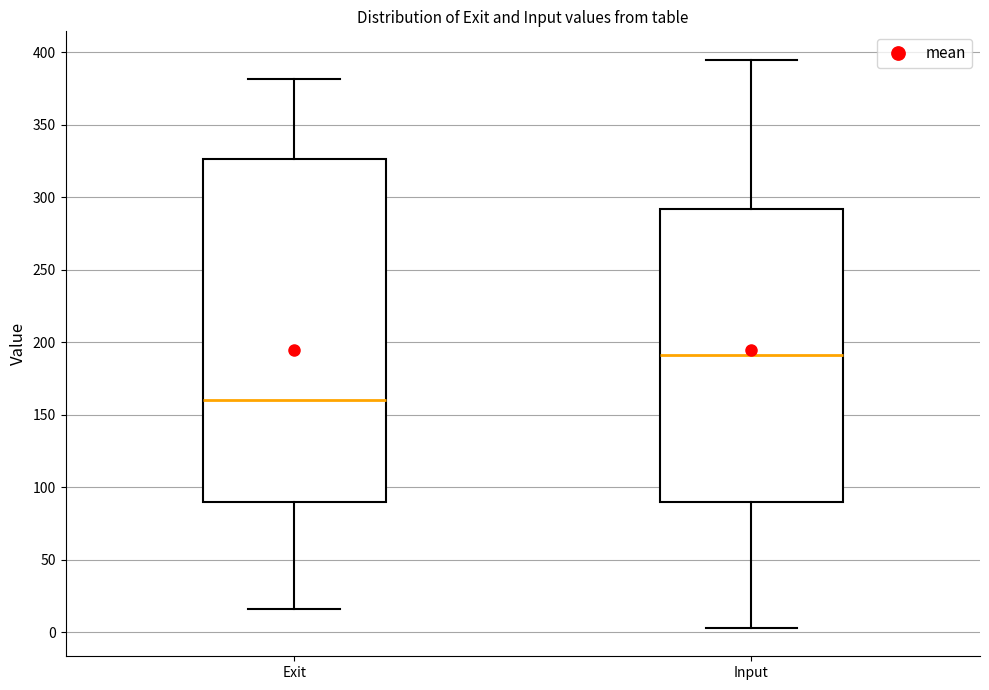

Reading left to right, transcribe this box plot: for each box, give where its median line is, the range the box spans, and where its two whiskers end, as read against the y-axis. The values are not printed on the chart, so give them approximately, as read against the axis.

Exit: median 160, box 90 to 325, whiskers 15 to 380
Input: median 190, box 90 to 290, whiskers 5 to 395